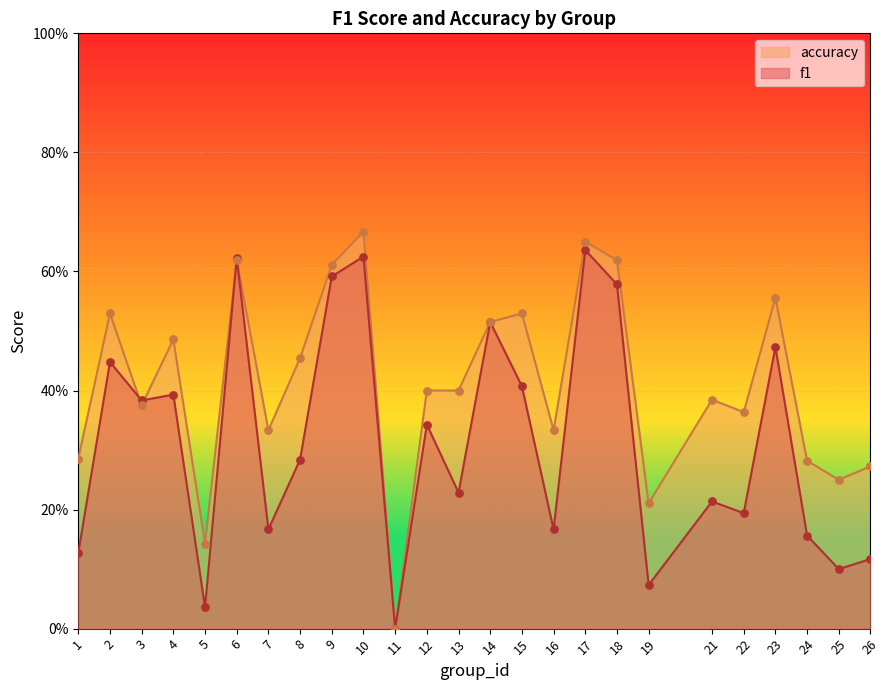

At how many categories does at least one series exceed 0?

24